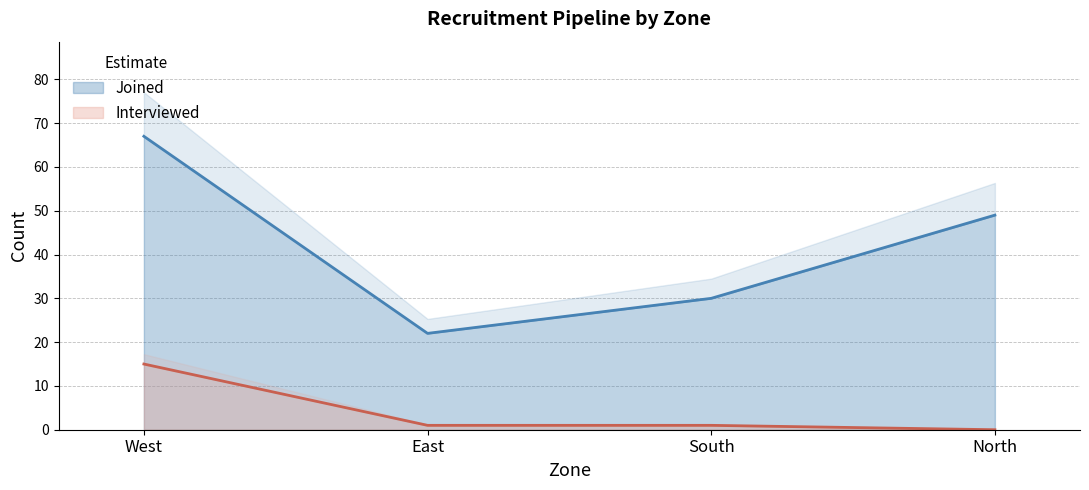

True or false: Joined and Interviewed intersect in this chart.

False